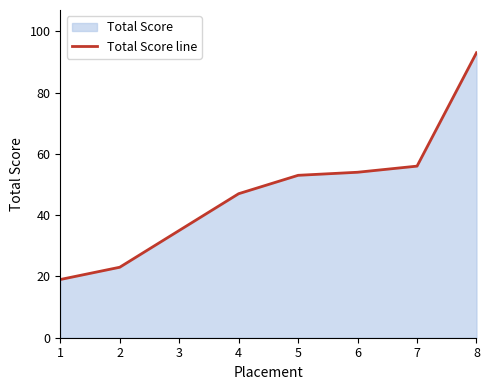

How many lines are shown in the chart?

1